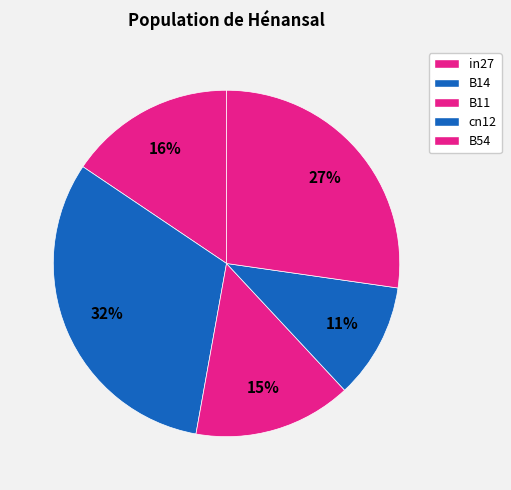

How many segments does this pie chart have?

5